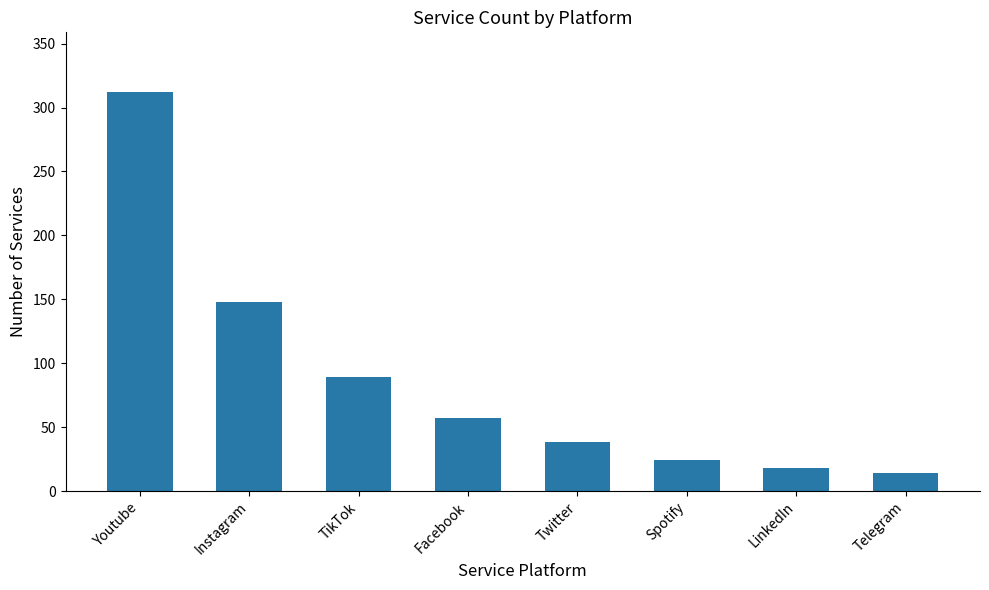

What value does the data have at Twitter?

38